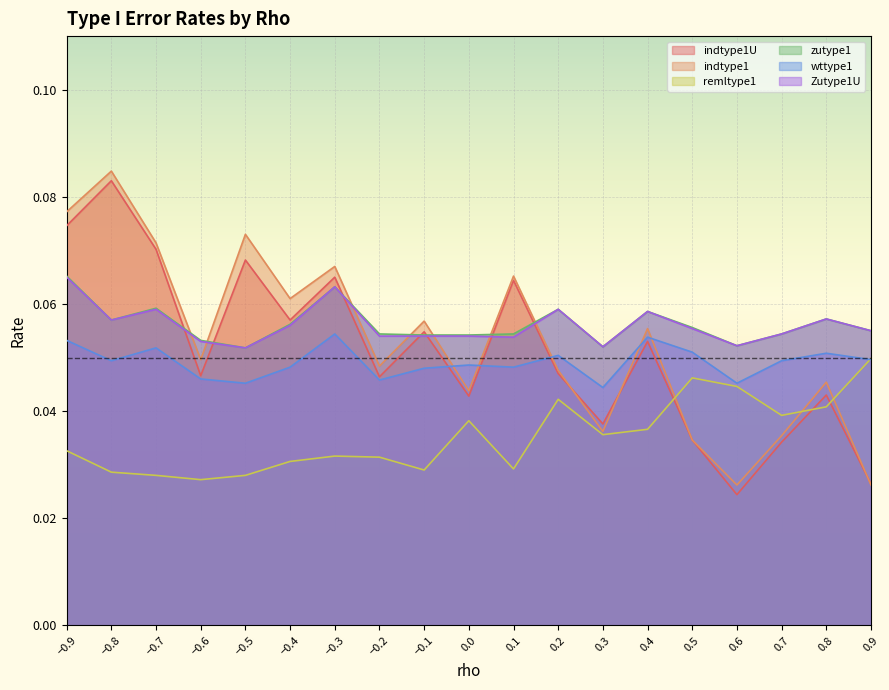

Reading right to left, transcribe all the data shown in this chart.

indtype1U: 0.0	0.0	0.0	0.0	0.0	0.1	0.0	0.0	0.1	0.0	0.1	0.0	0.1	0.1	0.1	0.0	0.1	0.1	0.1
indtype1: 0.0	0.0	0.0	0.0	0.0	0.1	0.0	0.0	0.1	0.0	0.1	0.0	0.1	0.1	0.1	0.0	0.1	0.1	0.1
remltype1: 0.0	0.0	0.0	0.0	0.0	0.0	0.0	0.0	0.0	0.0	0.0	0.0	0.0	0.0	0.0	0.0	0.0	0.0	0.0
zutype1: 0.1	0.1	0.1	0.1	0.1	0.1	0.1	0.1	0.1	0.1	0.1	0.1	0.1	0.1	0.1	0.1	0.1	0.1	0.1
wttype1: 0.0	0.1	0.0	0.0	0.1	0.1	0.0	0.1	0.0	0.0	0.0	0.0	0.1	0.0	0.0	0.0	0.1	0.0	0.1
Zutype1U: 0.1	0.1	0.1	0.1	0.1	0.1	0.1	0.1	0.1	0.1	0.1	0.1	0.1	0.1	0.1	0.1	0.1	0.1	0.1